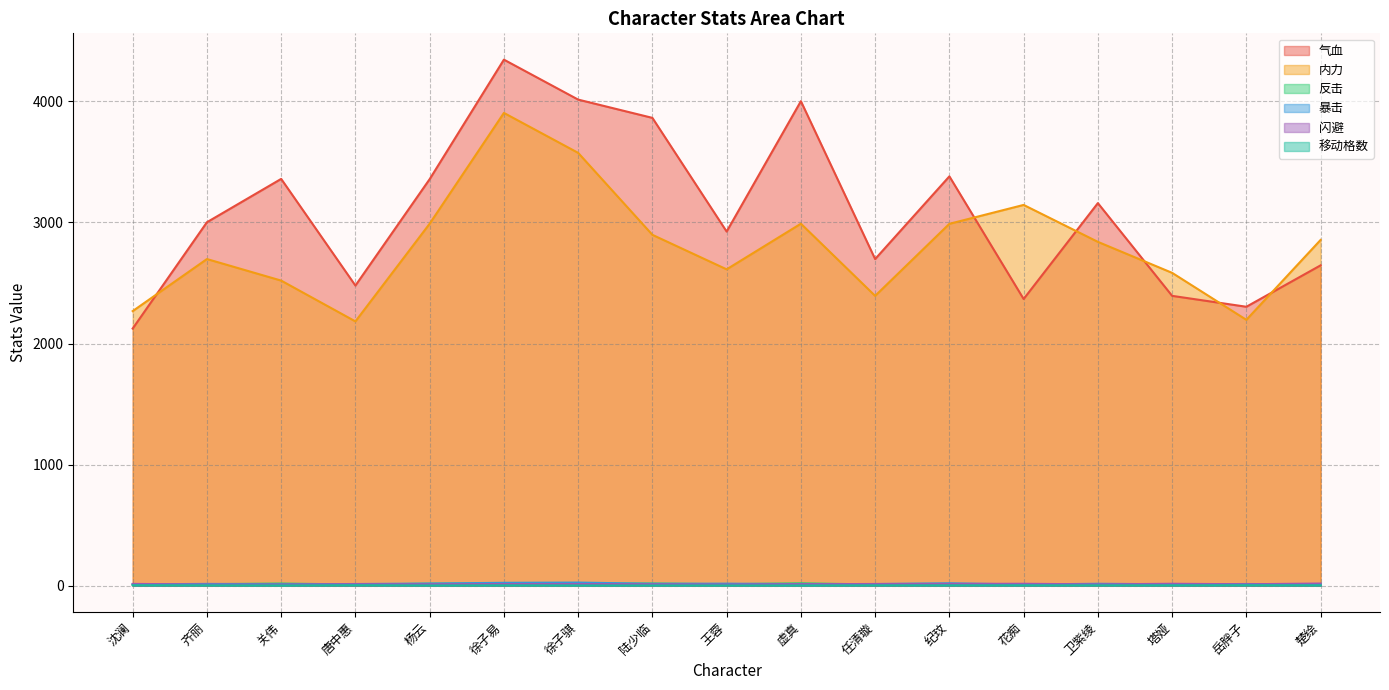

What is the difference between the highest and lowest values at 唐中惠?

2475